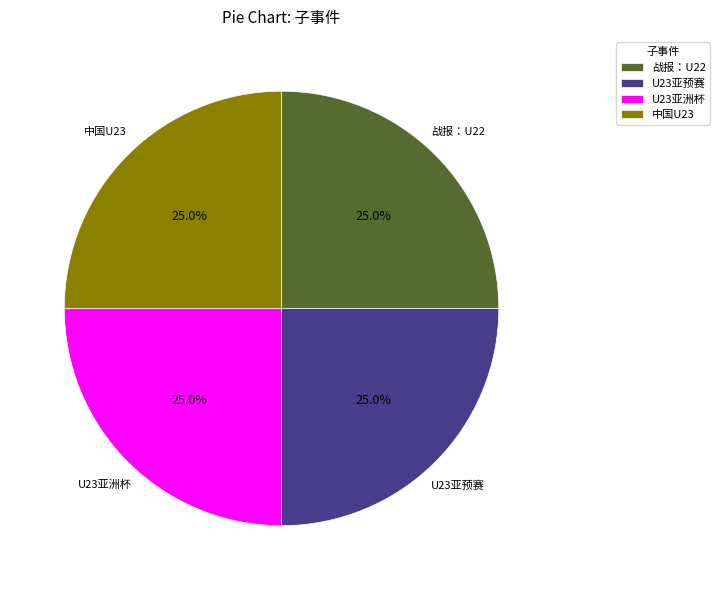

Count the number of slices in the pie.

4